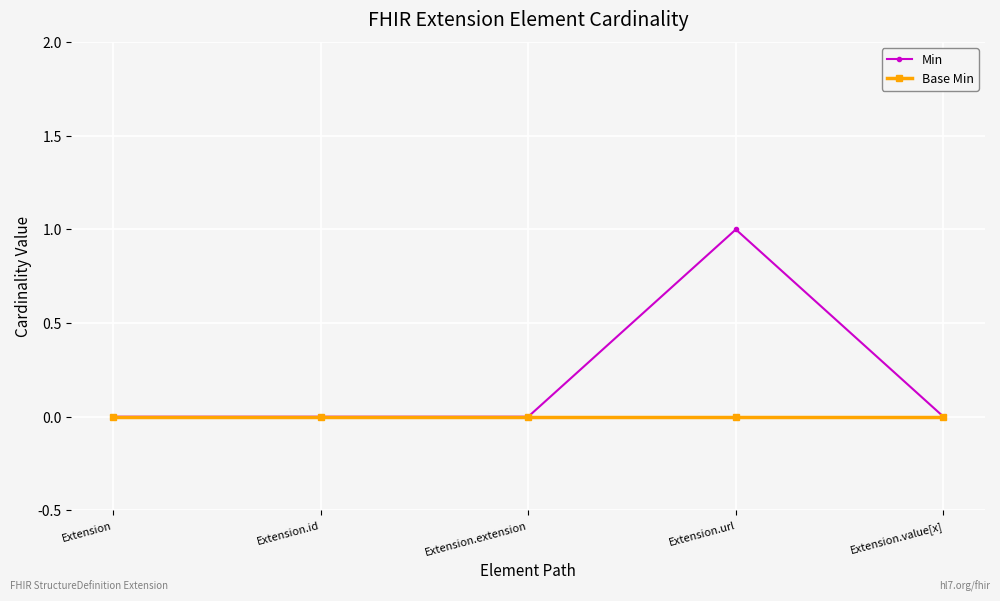

What position from the left is Extension.value[x]?

5